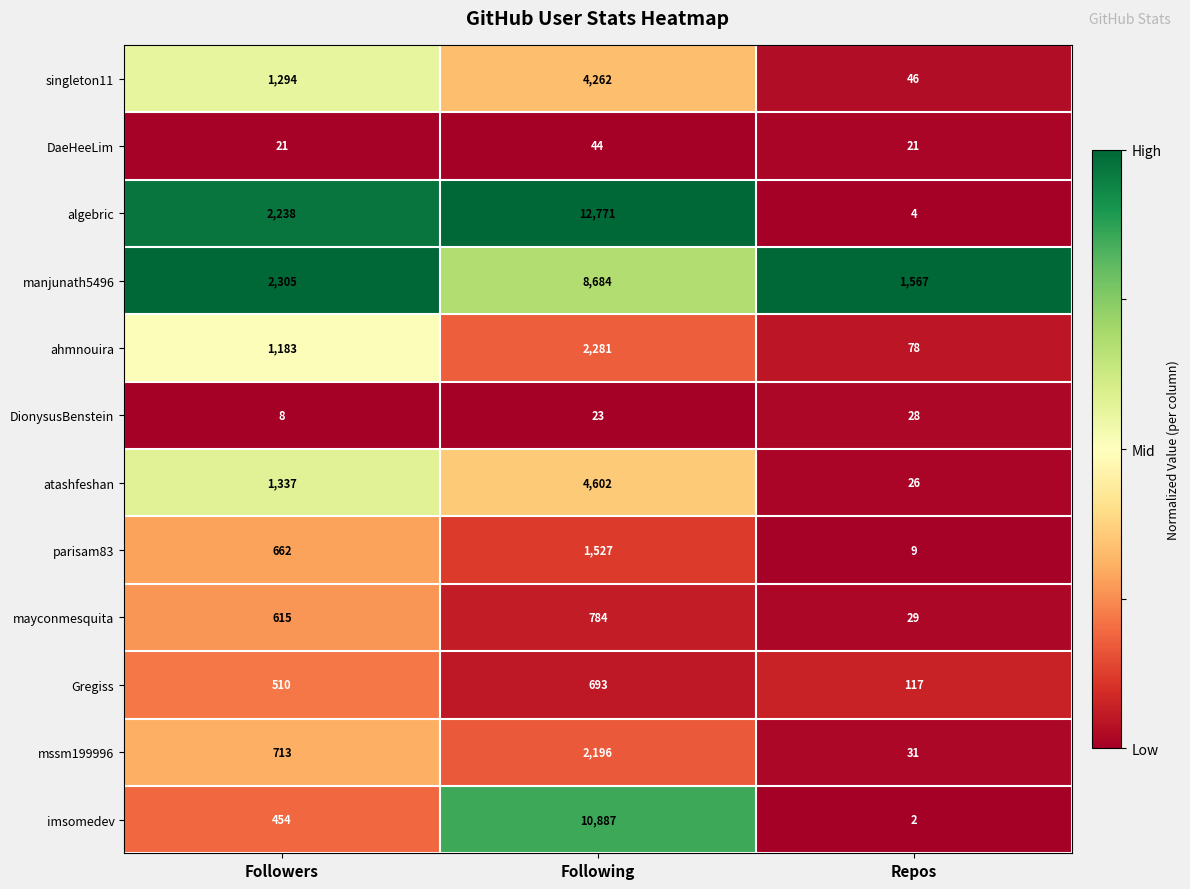

Which series has the widest spread of values?

algebric